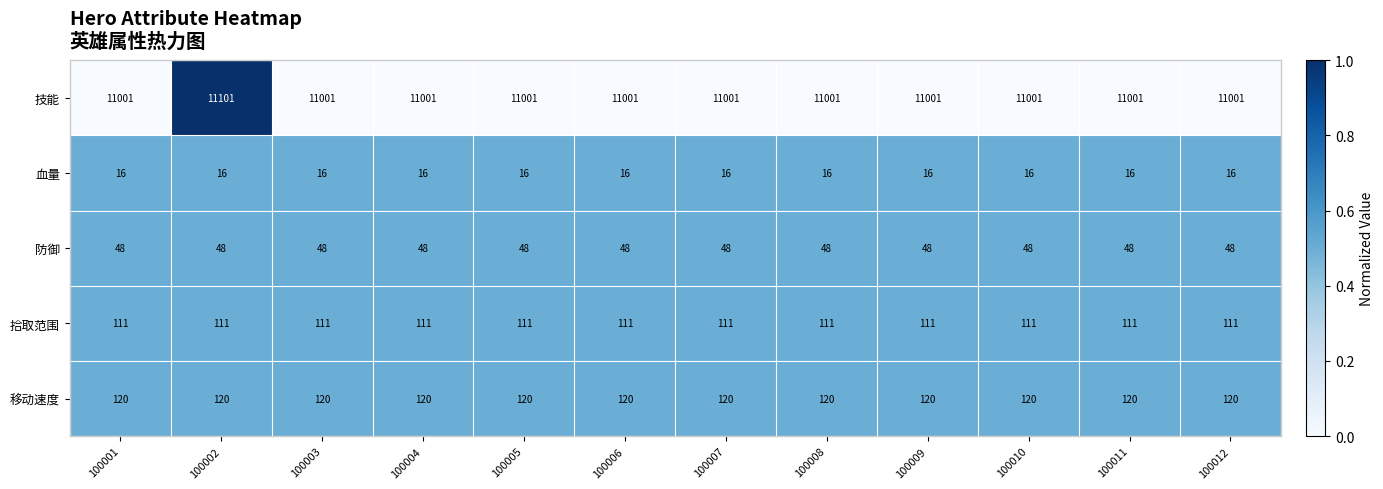

Which series has the widest spread of values?

技能